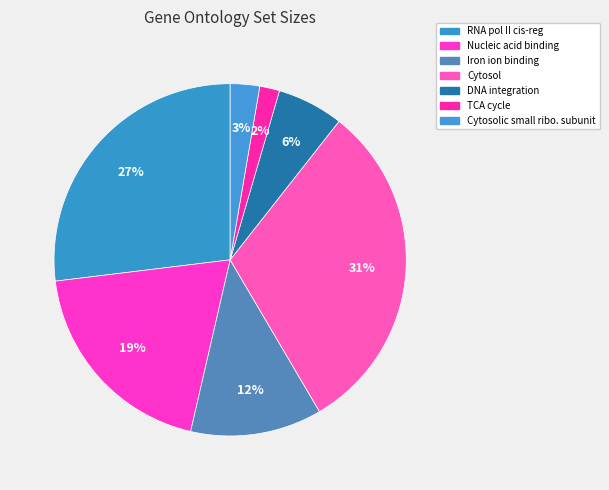

Count the number of slices in the pie.

7